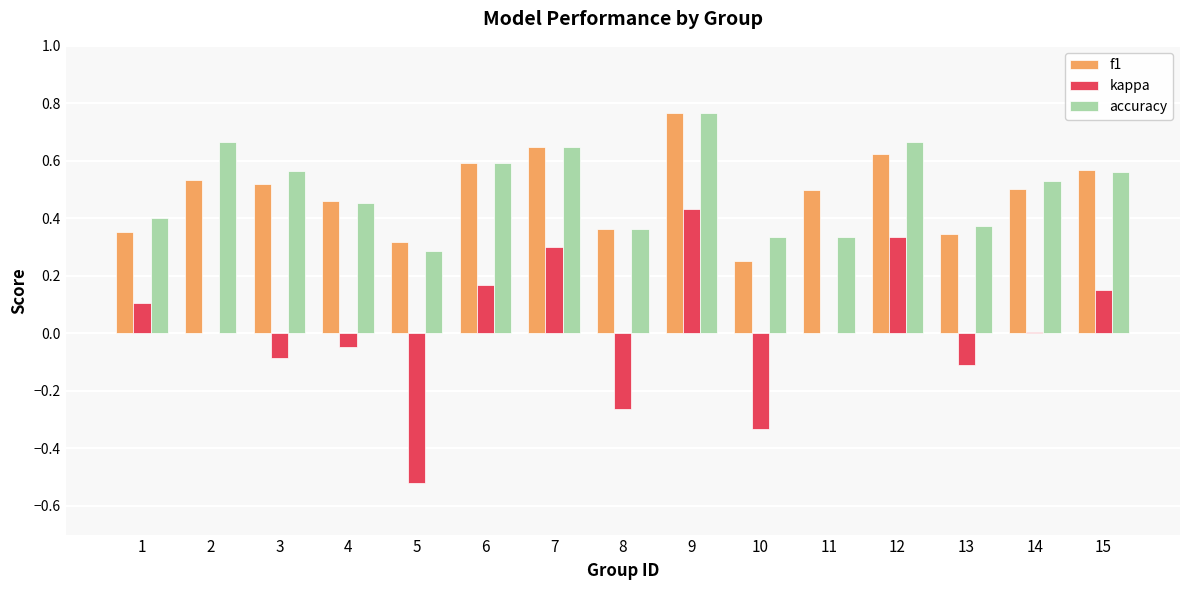

Between 1 and 9, which series saw the biggest shift?

f1